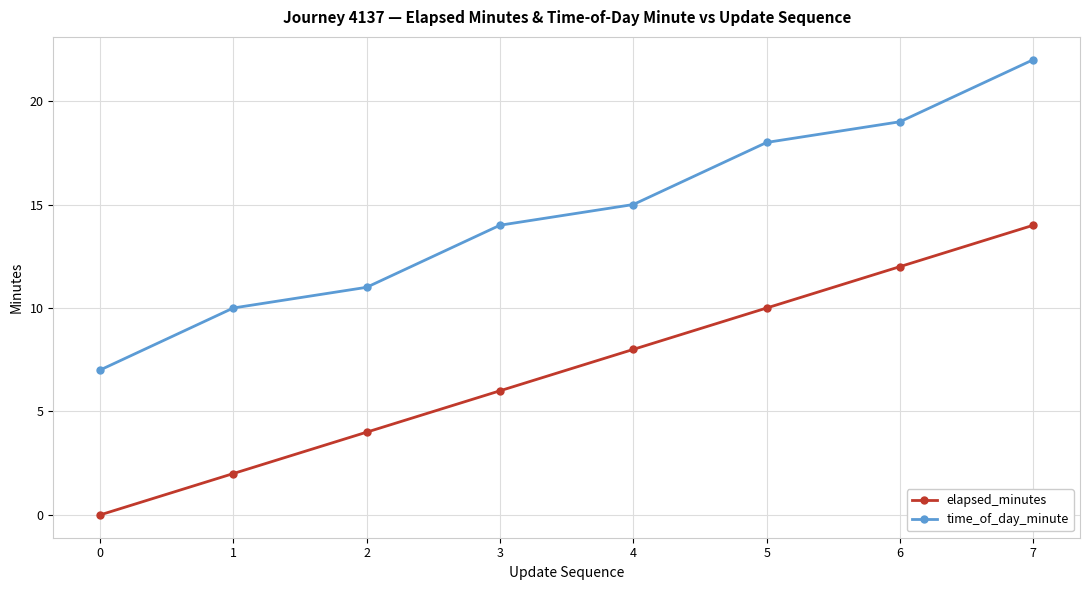

Which series has the largest total across all categories?

time_of_day_minute